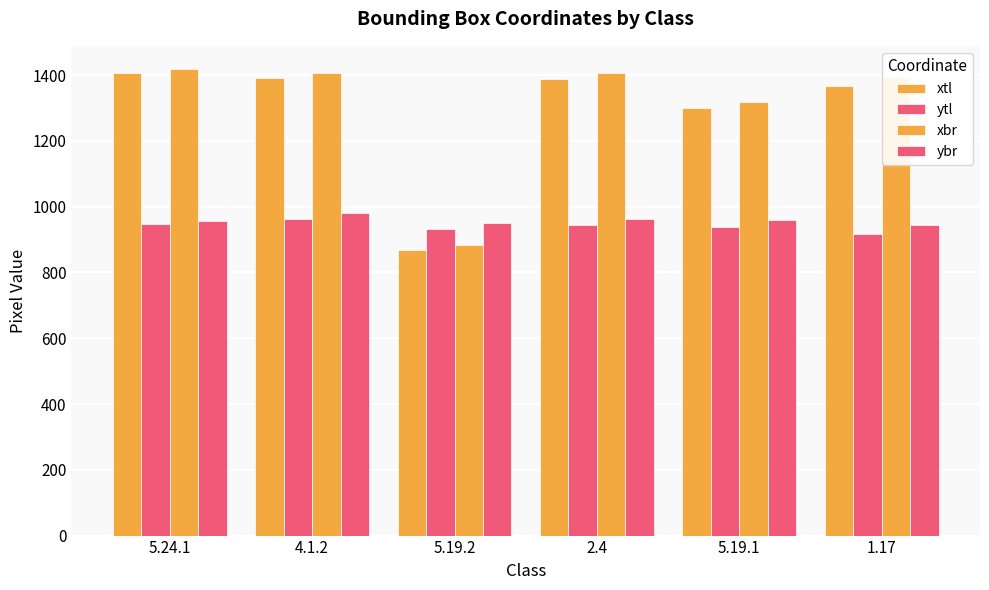

At which category does the chart reach its minimum across all series?

5.19.2